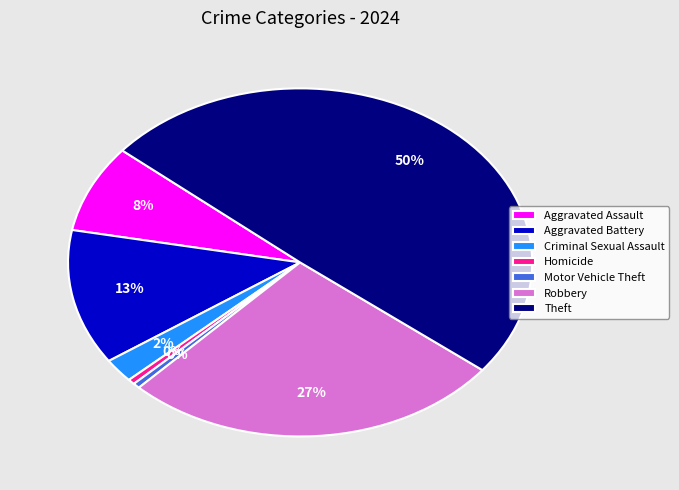

To the nearest percent, what is the combined percentage of Aggravated Battery and Criminal Sexual Assault?

15%